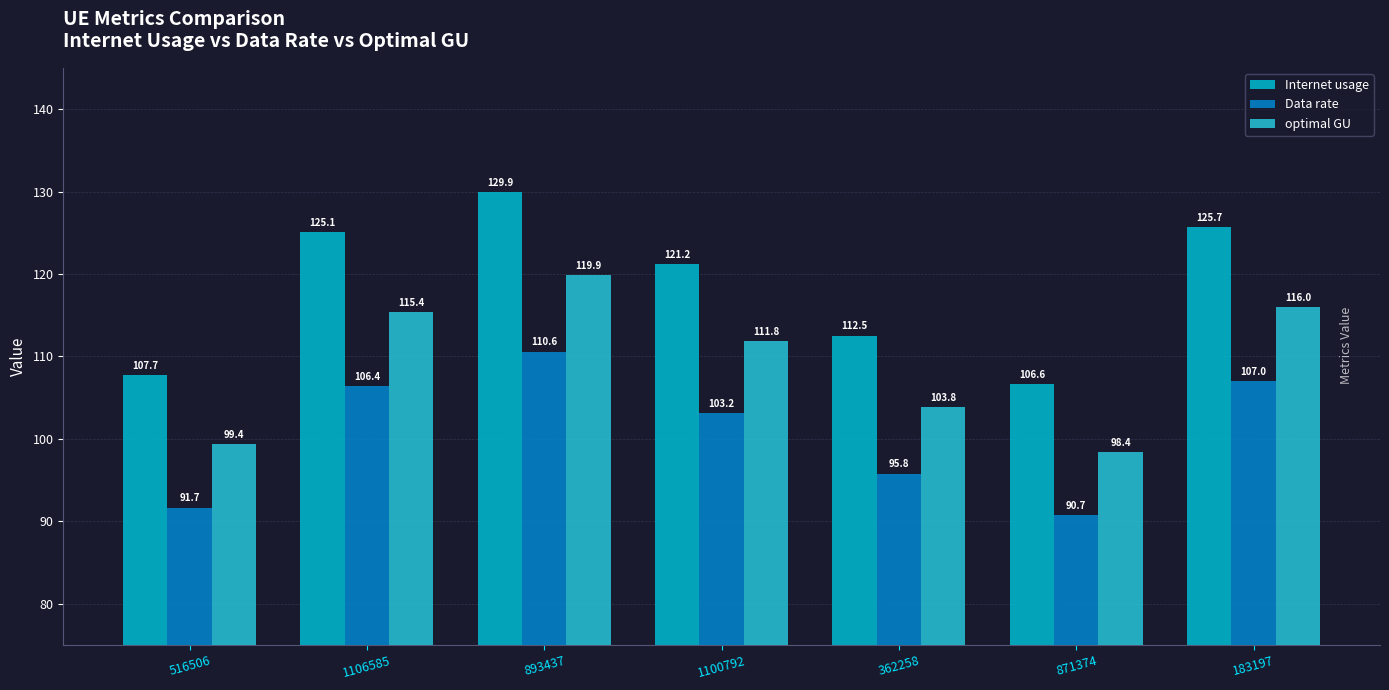

What position from the right is 183197?

1